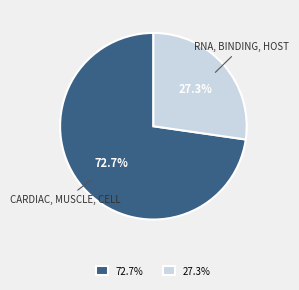

What is the ratio of the value at 72.7% to the value at 27.3%?

2.7